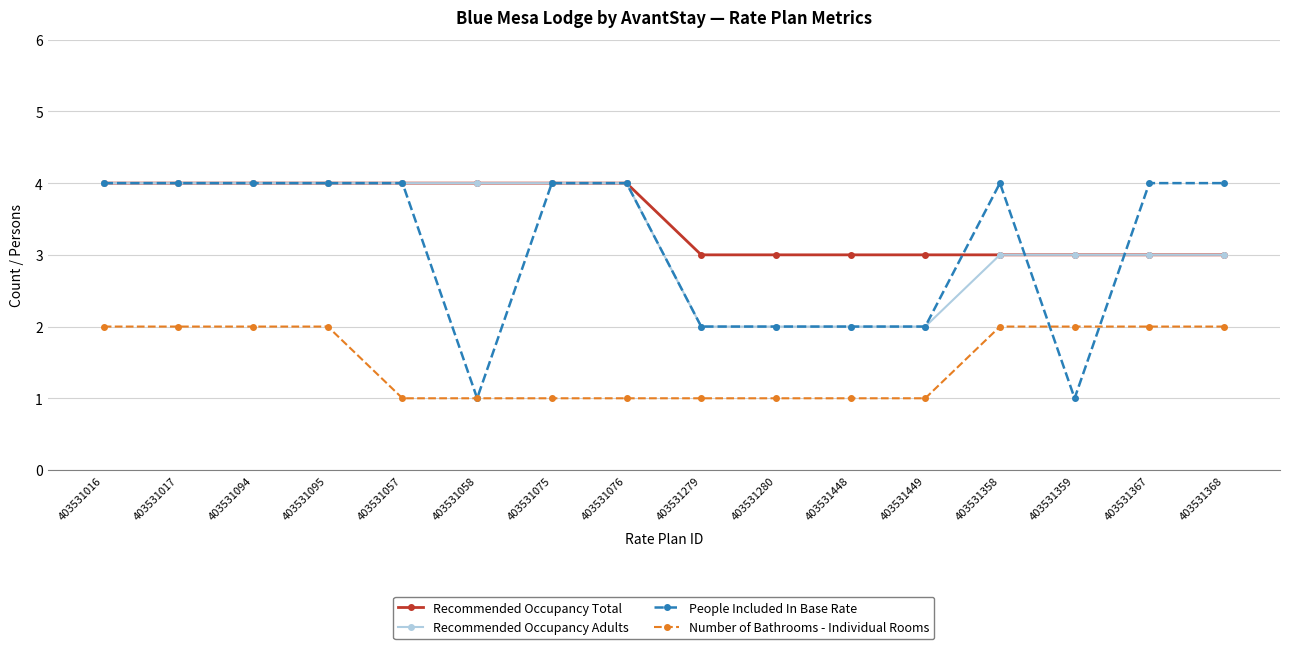

True or false: Number of Bathrooms - Individual Rooms and Recommended Occupancy Total cross at least once.

False